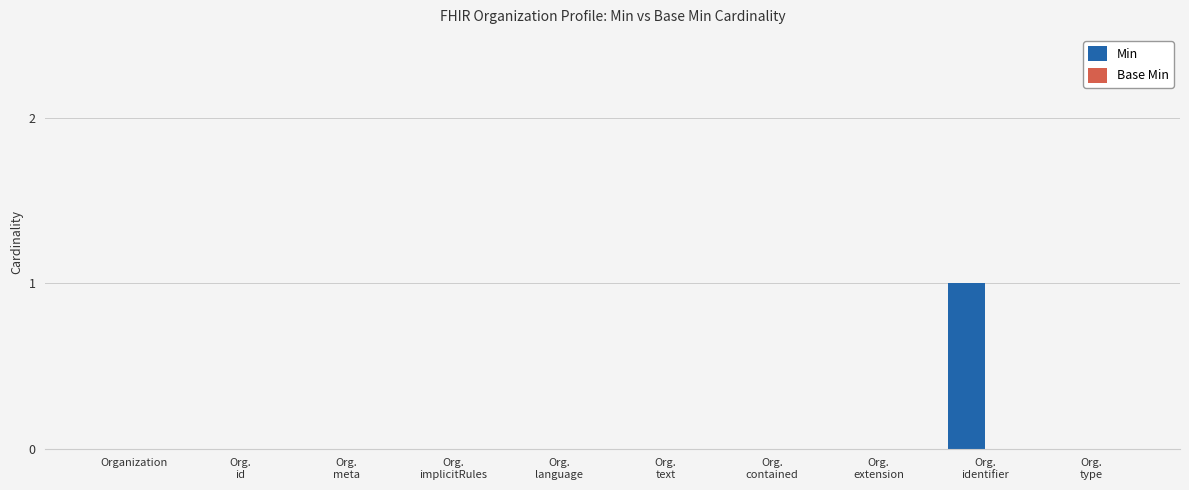

Is it true that the value at Organization is 0?

True